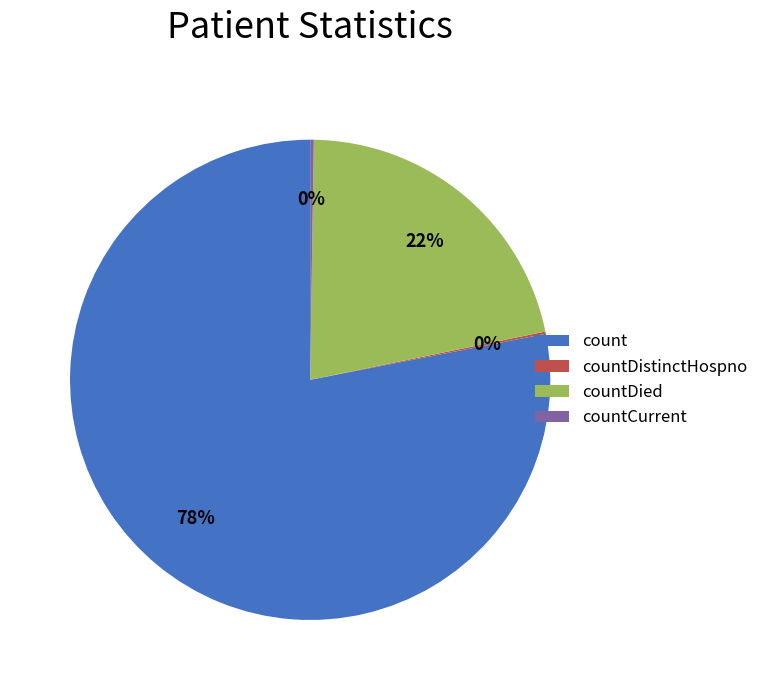

Between count and countDied, which is larger?

count